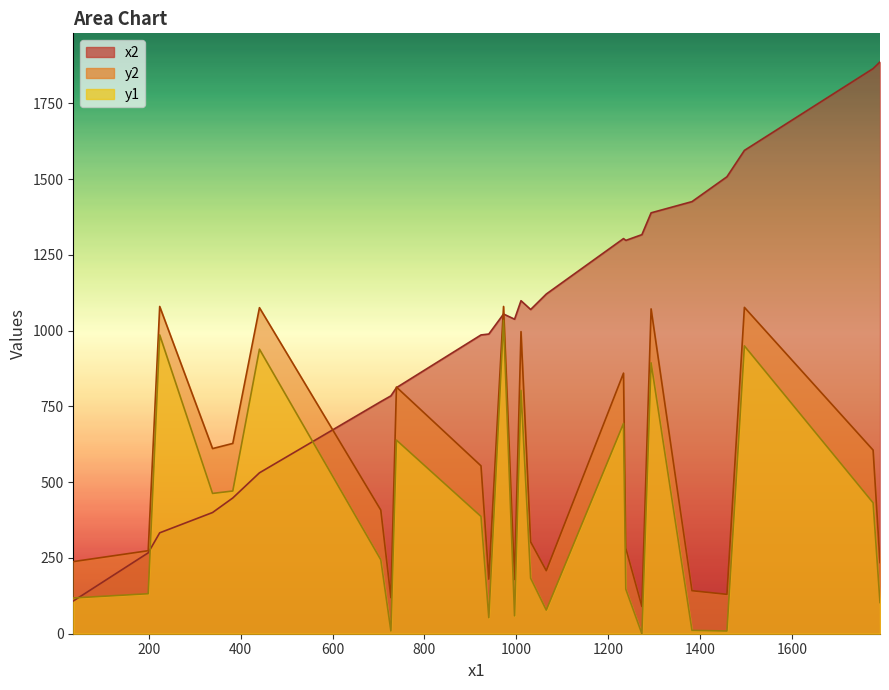

Rank the categories by y1 value from lowest to highest.

1273, 1458, 727, 1382, 940, 996, 1065, 1791, 36, 199, 1238, 1031, 705, 923, 1776, 339, 383, 739, 1233, 1010, 1293, 441, 1496, 224, 972